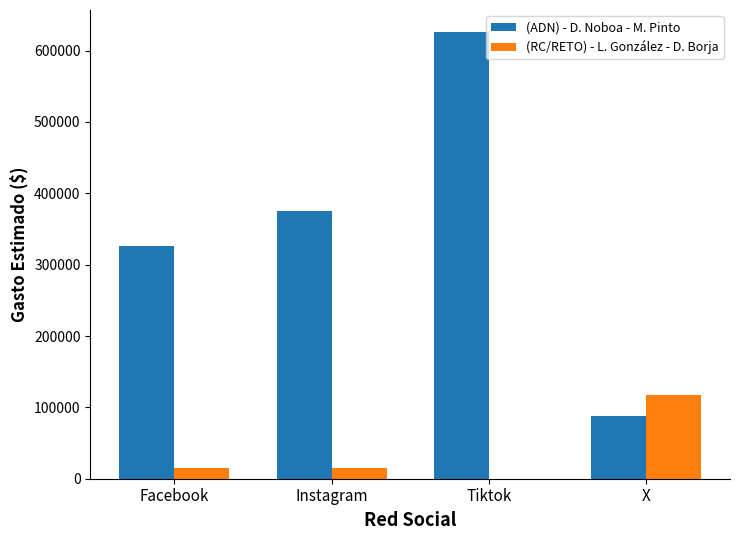

Which series changed the most between Tiktok and X?

(ADN) - D. Noboa - M. Pinto